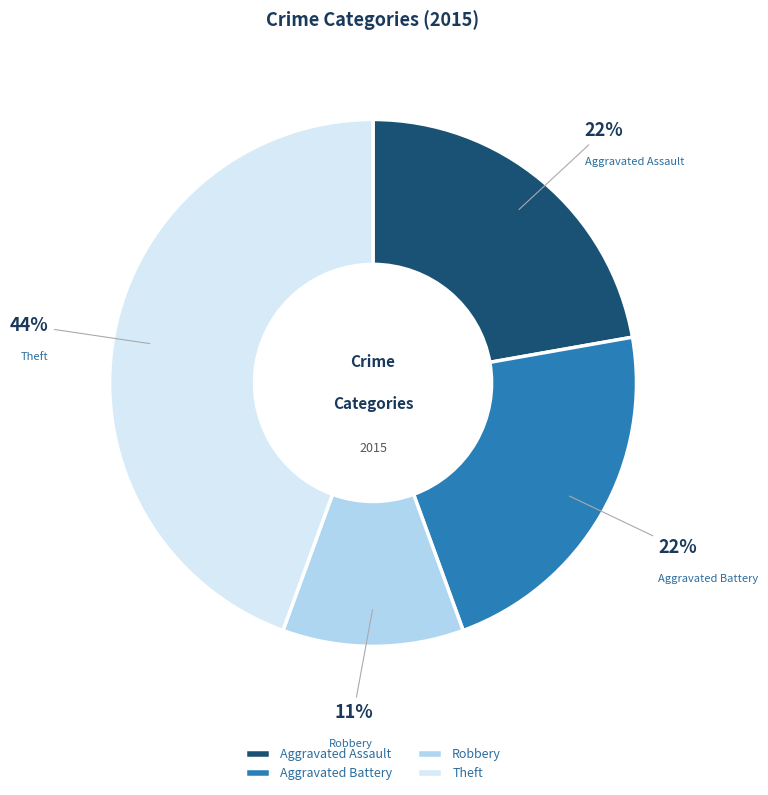

To the nearest percent, what percentage of the pie is Aggravated Battery?

22%